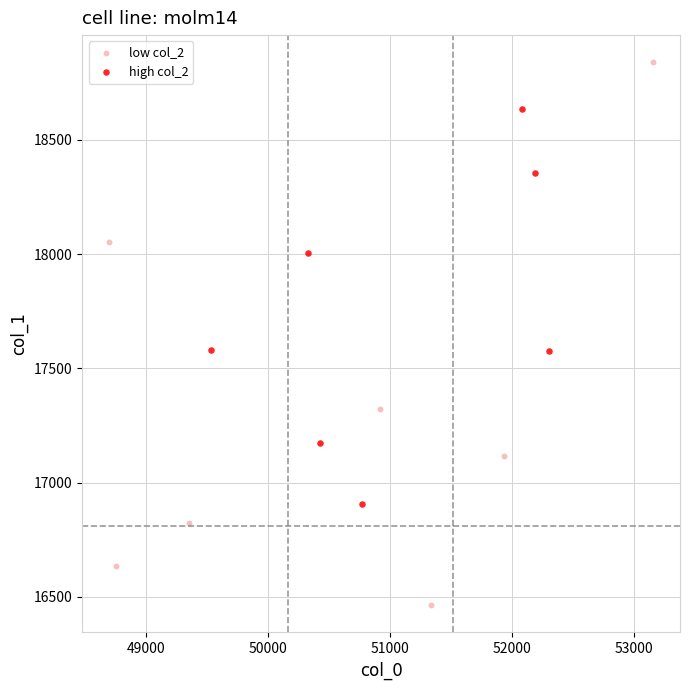

Which series reaches the maximum Y coordinate?

low col_2